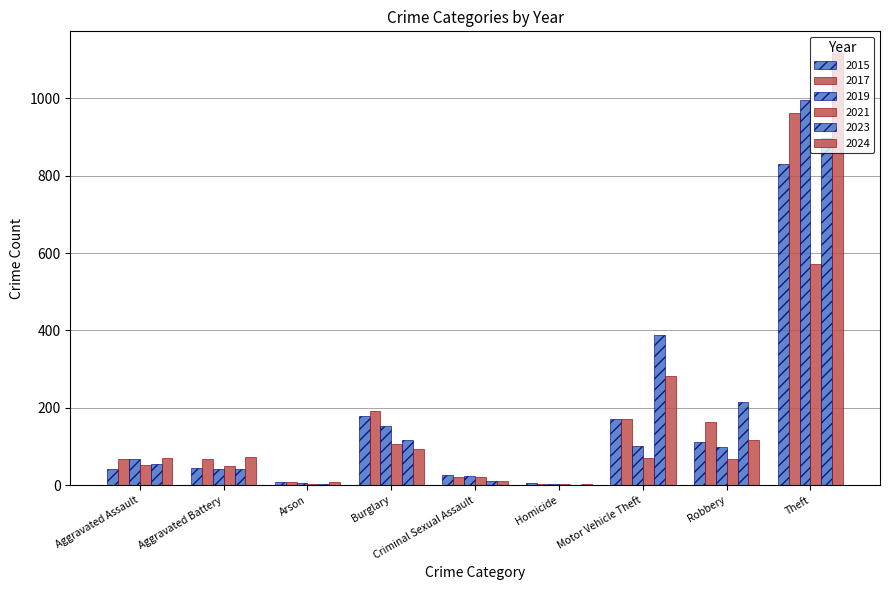

Is it true that 2019 equals 41 at Aggravated Battery?

True